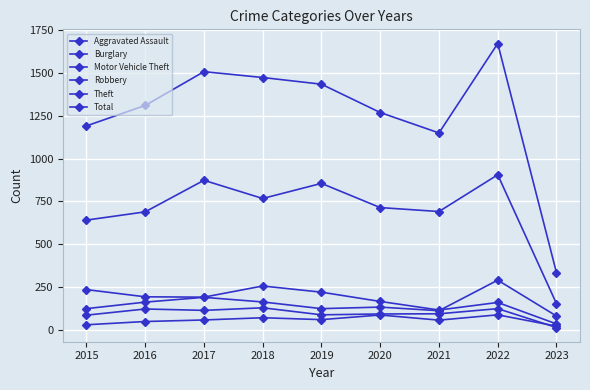

Is this an area chart (filled region under the line)?

No